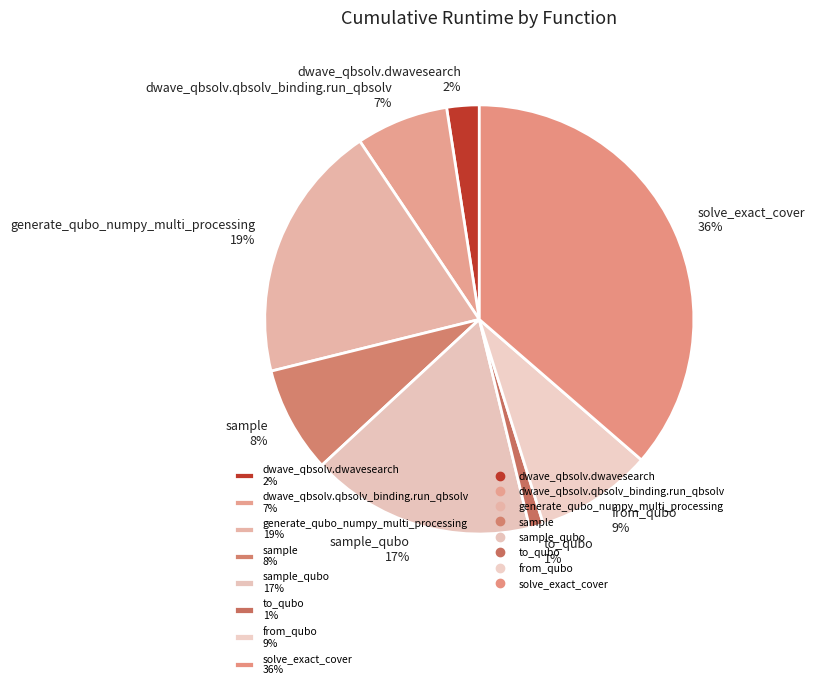

Rank the categories by value from highest to lowest.

solve_exact_cover 36%, generate_qubo_numpy_multi_processing 19%, sample_qubo 17%, from_qubo 9%, sample 8%, dwave_qbsolv.qbsolv_binding.run_qbsolv 7%, dwave_qbsolv.dwavesearch 2%, to_qubo 1%